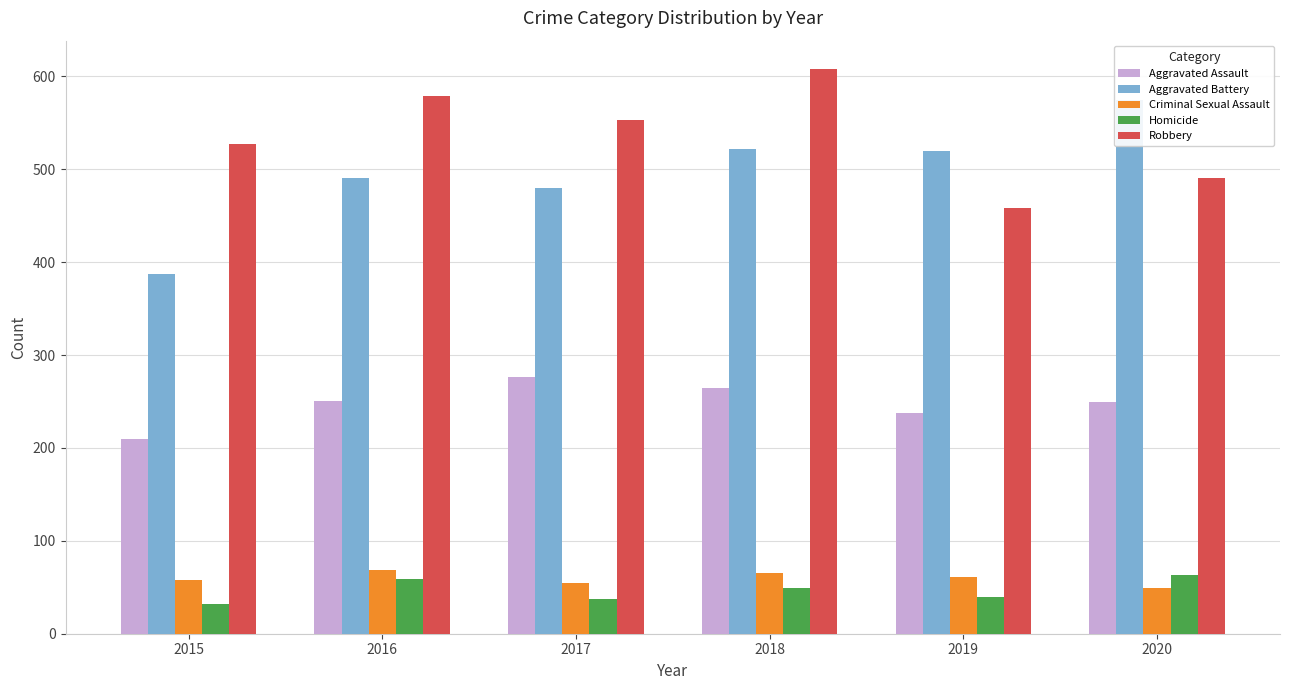

List the series in order of their peak value, highest first.

Robbery, Aggravated Battery, Aggravated Assault, Criminal Sexual Assault, Homicide